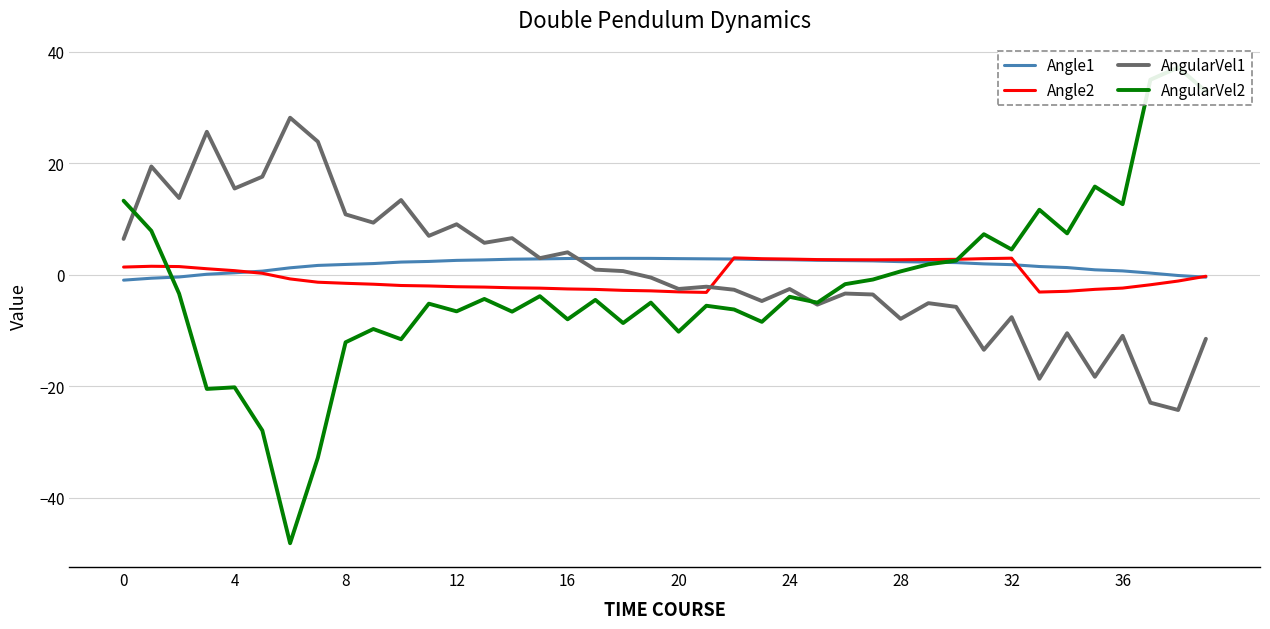

Where is the first local minimum for Angle2?

21